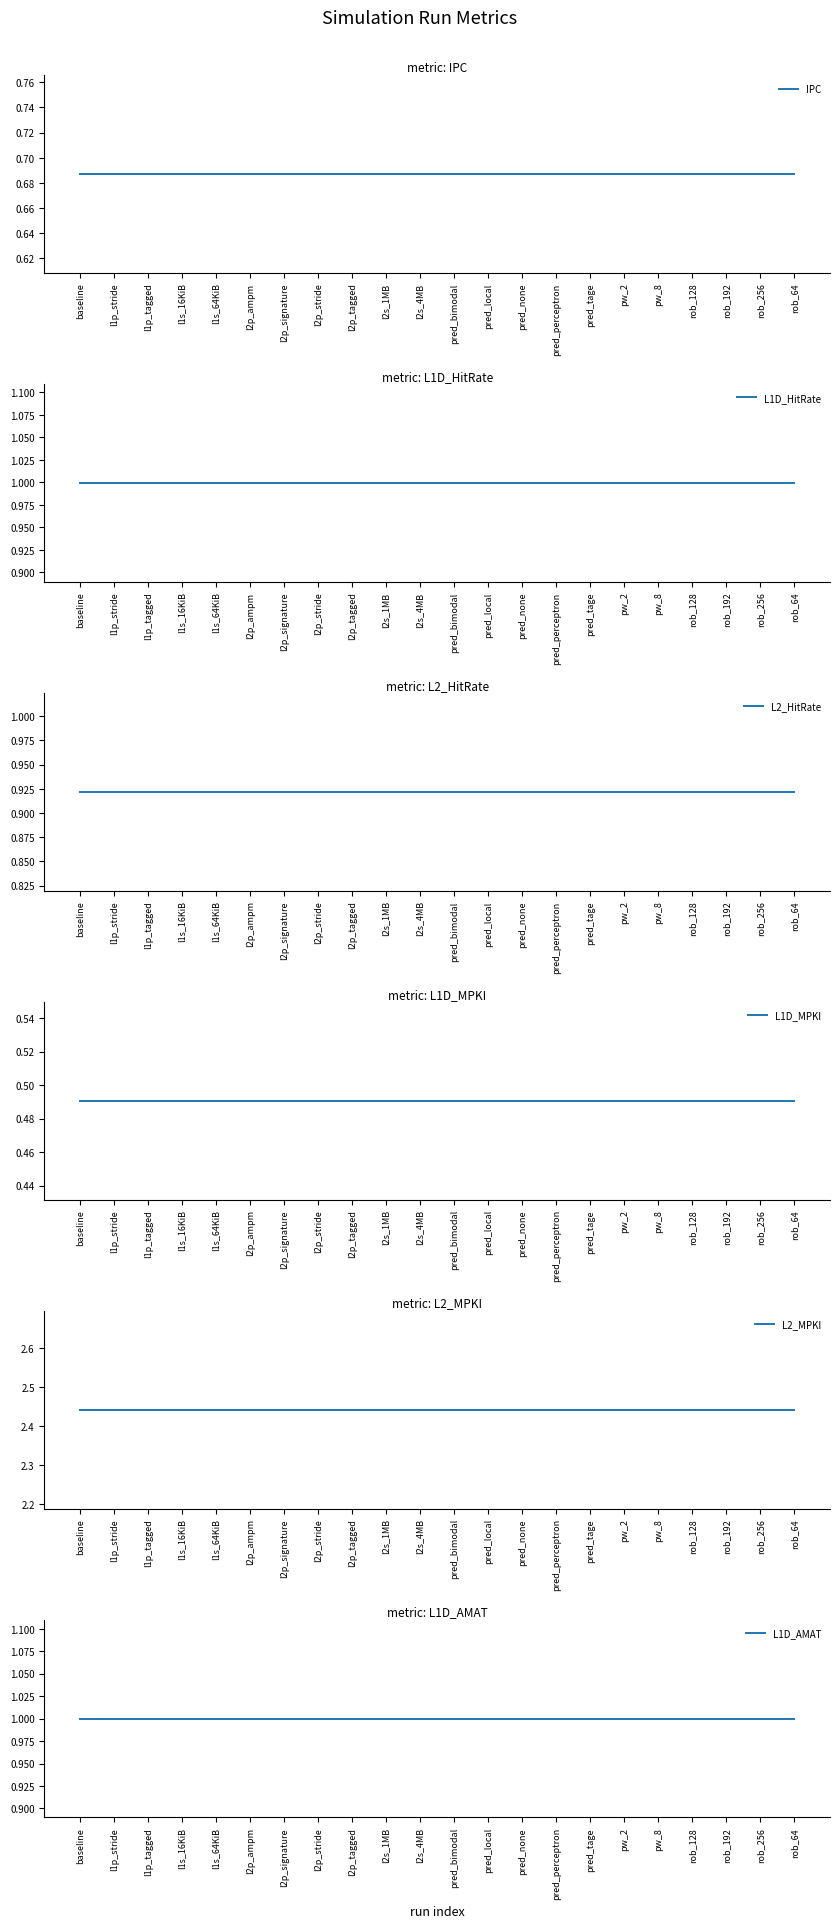

Which series has the widest spread of values?

IPC